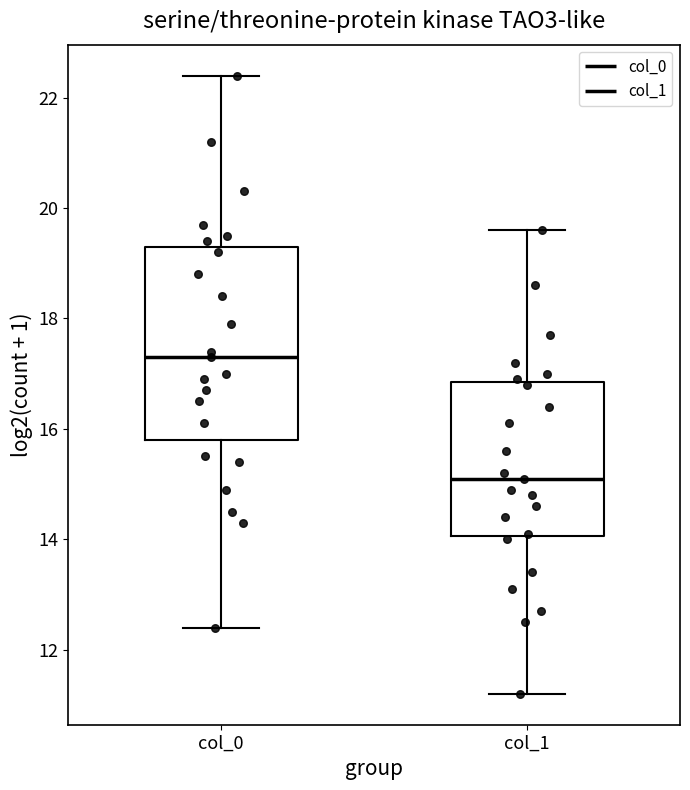

Which box's median line is the lowest?

col_1